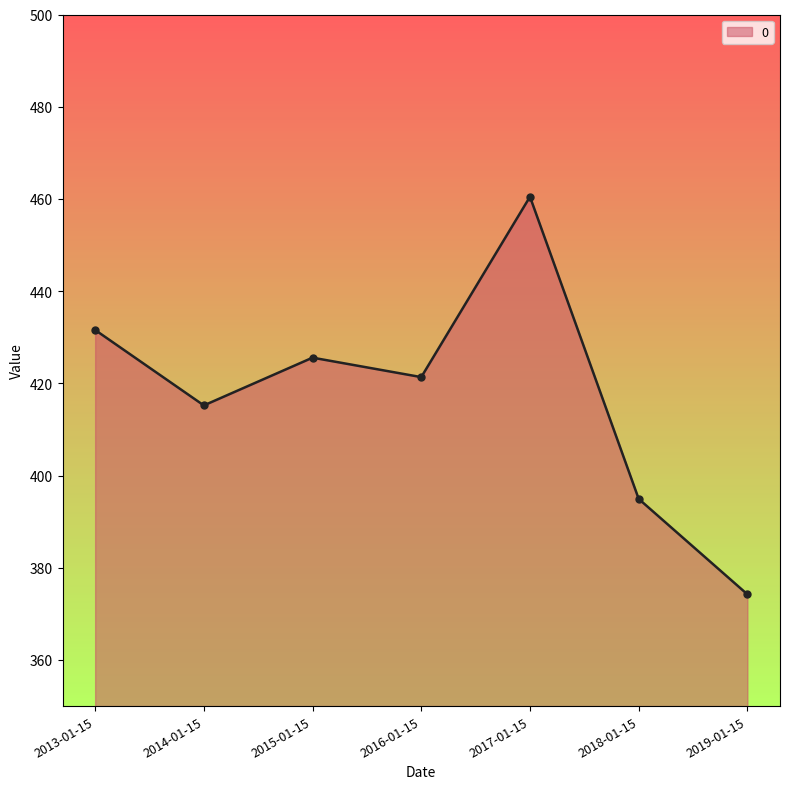

What is the label of the 5th point from the right?

2015-01-15